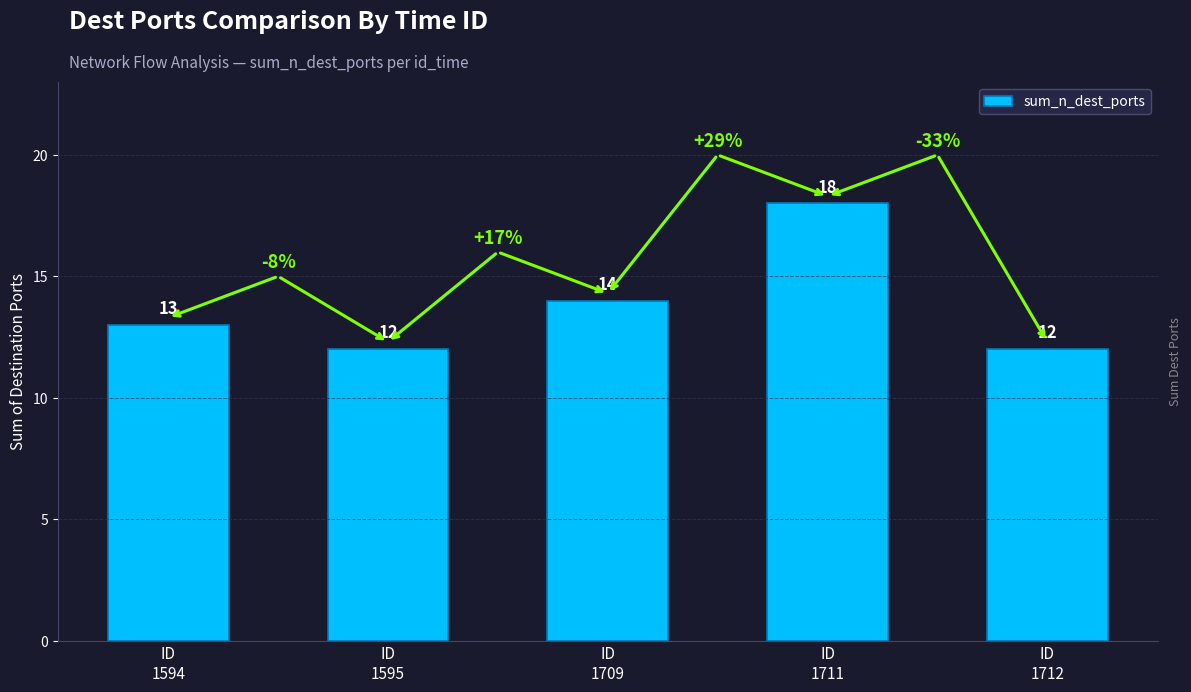

The chart shows a value of 22 at ID
1594. True or false?

False